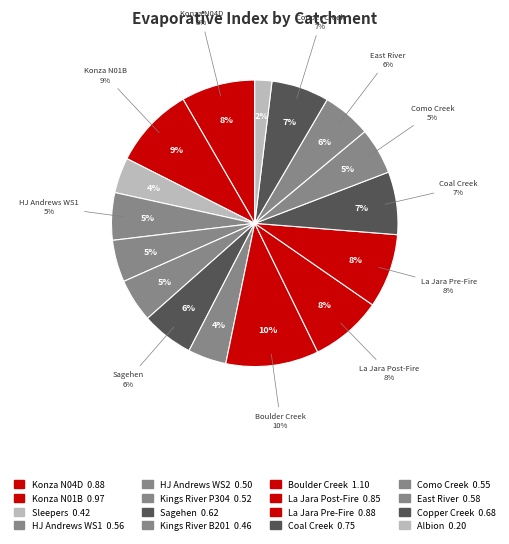

The Konza N04D slice represents 8% of the pie. True or false?

True